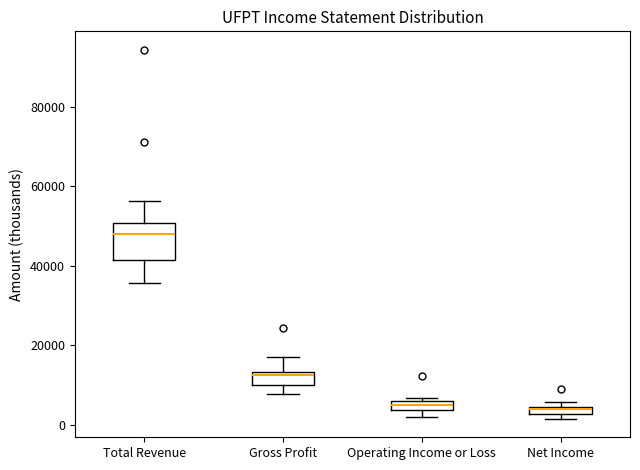

Comparing the boxes themselves (not the whiskers), which one is the tallest?

Total Revenue